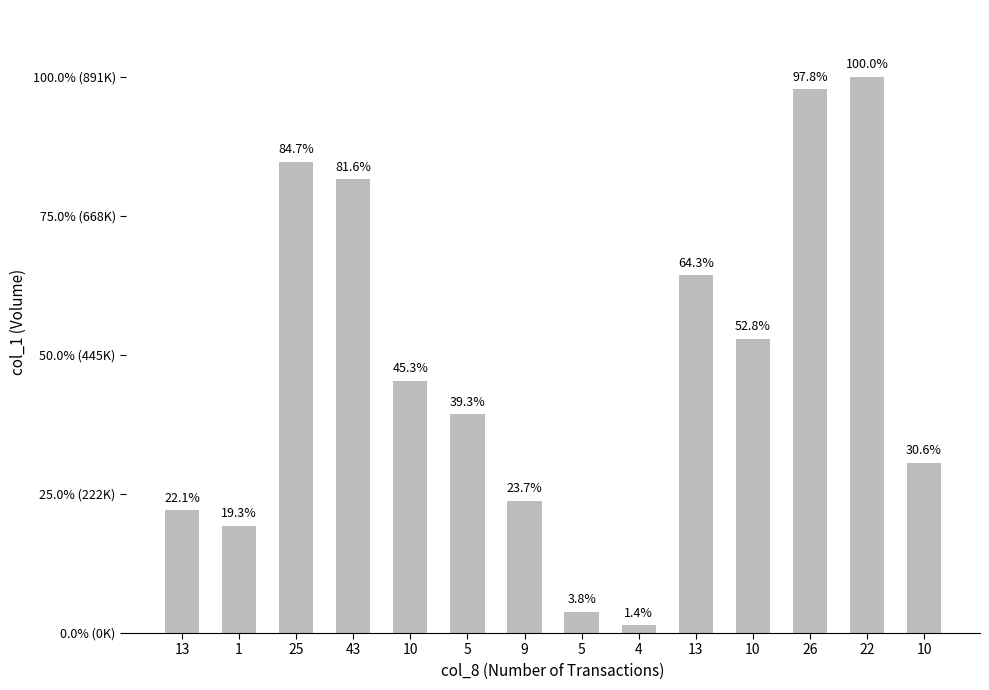

What is the greatest value displayed?

891900